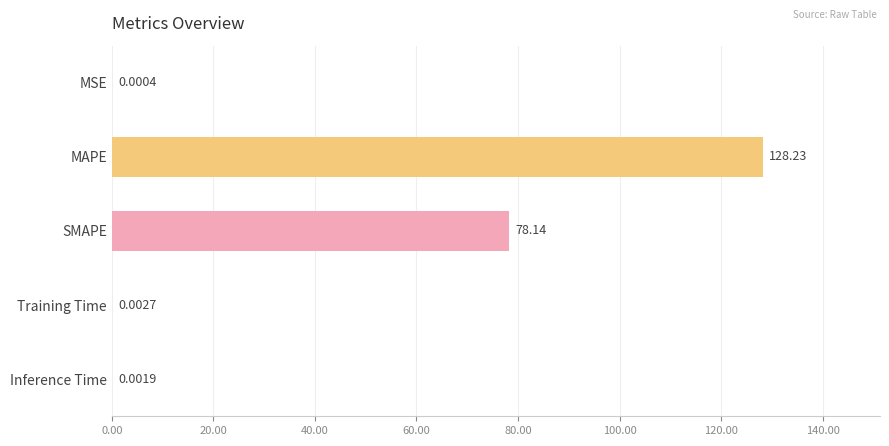

What is the average value?

41.3